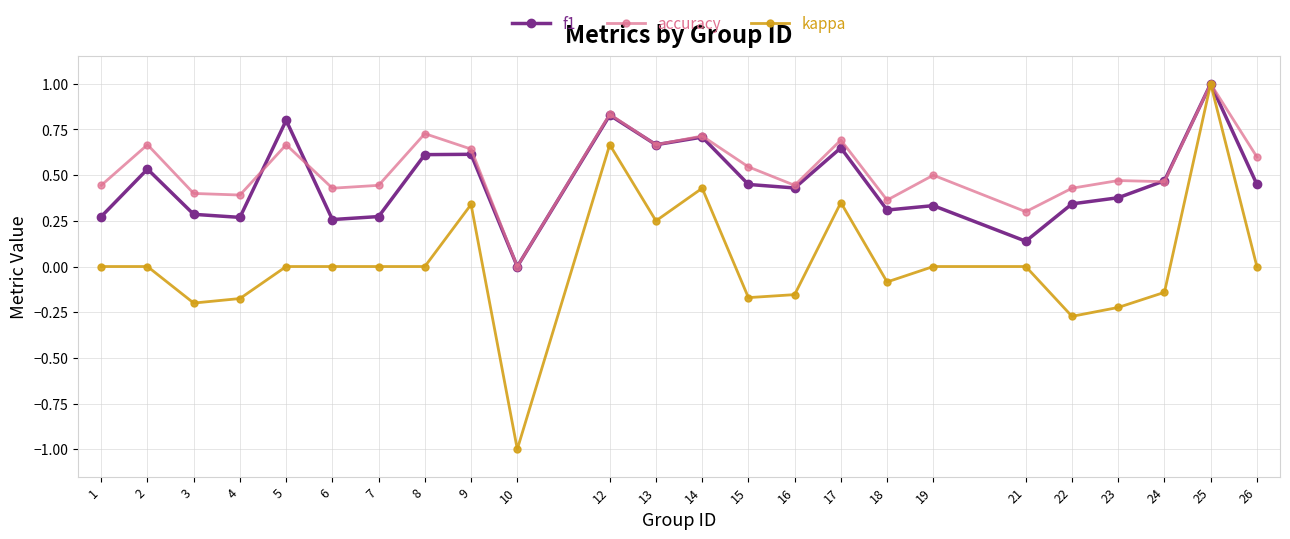

Which series has the widest spread of values?

kappa